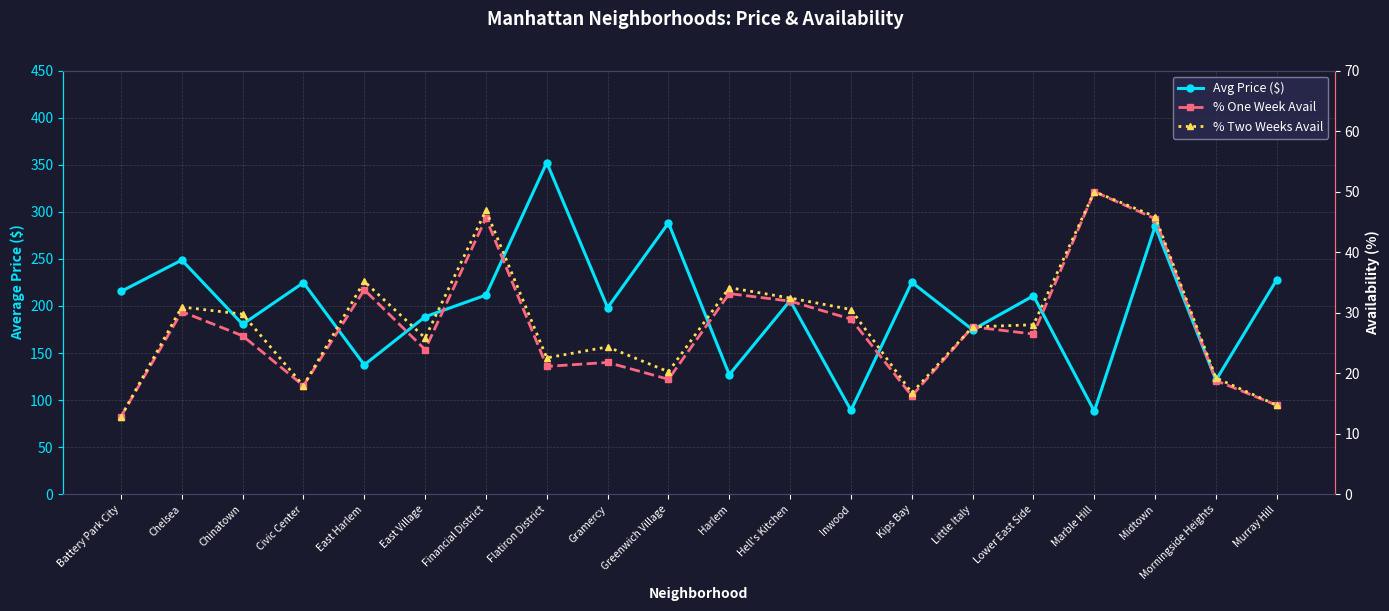

Reading right to left, transcribe all the data shown in this chart.

Avg Price ($): 228.0	121.3	284.6	88.2	210.9	174.7	225.2	89.3	205.7	127.1	288.2	198.2	352.3	211.6	188.6	137.5	224.8	180.6	248.8	215.4
% One Week Avail: 14.7	18.8	45.5	50.0	26.5	27.7	16.3	28.9	31.9	33.2	19.0	21.8	21.1	45.6	23.9	33.8	17.9	26.2	30.2	12.8
% Two Weeks Avail: 14.7	19.2	45.9	50.0	28.0	27.7	16.8	30.5	32.4	34.1	20.2	24.4	22.5	46.9	25.8	35.2	17.9	29.8	30.9	12.8